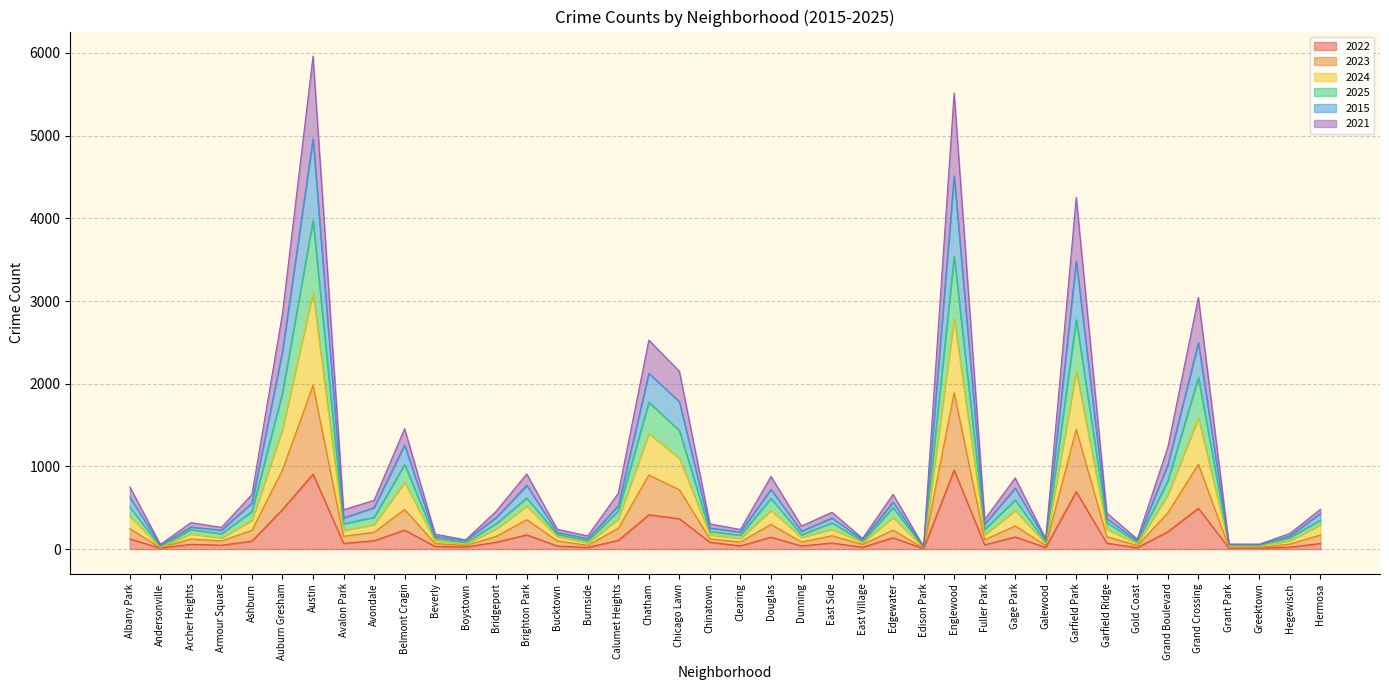

Which has a higher value, Auburn Gresham or Chinatown?

Auburn Gresham